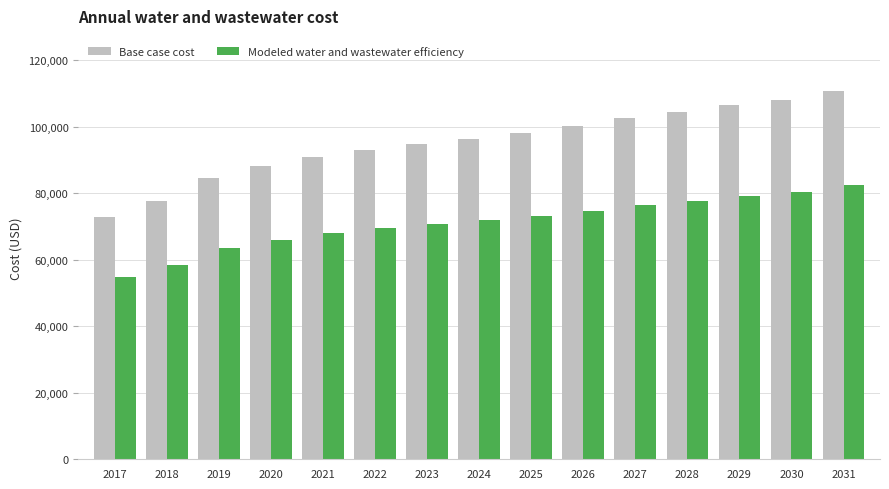

What value does the Base case cost series have at 2026?

100122.9